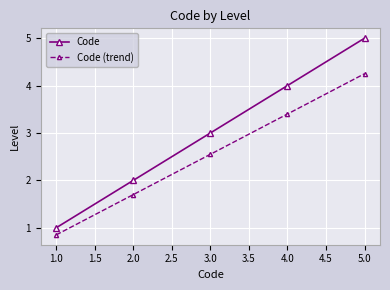

What are all the series names shown in the legend?

Code, Code (trend)